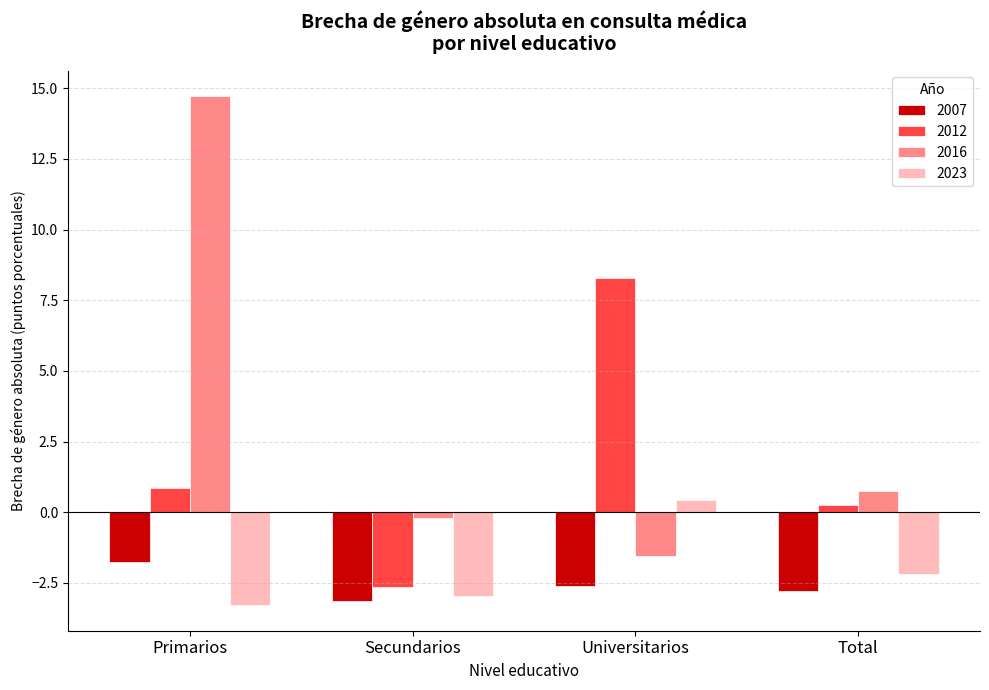

Count the number of data series in this chart.

4